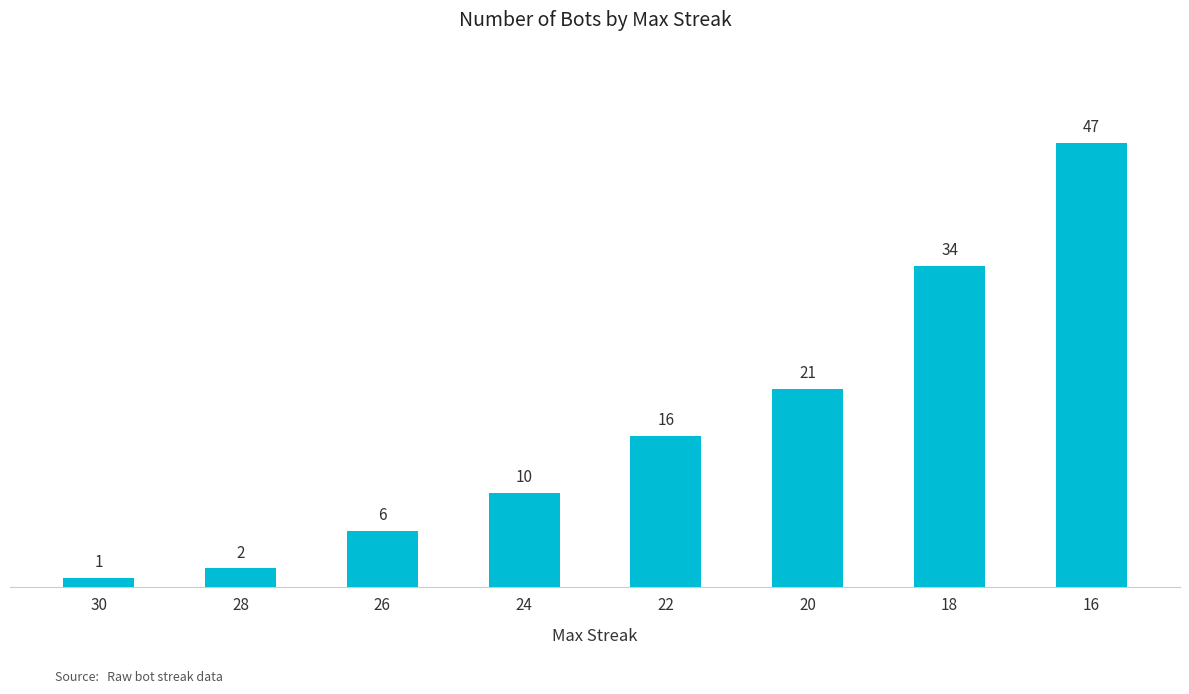

True or false: the data shows 2 at 28.

True